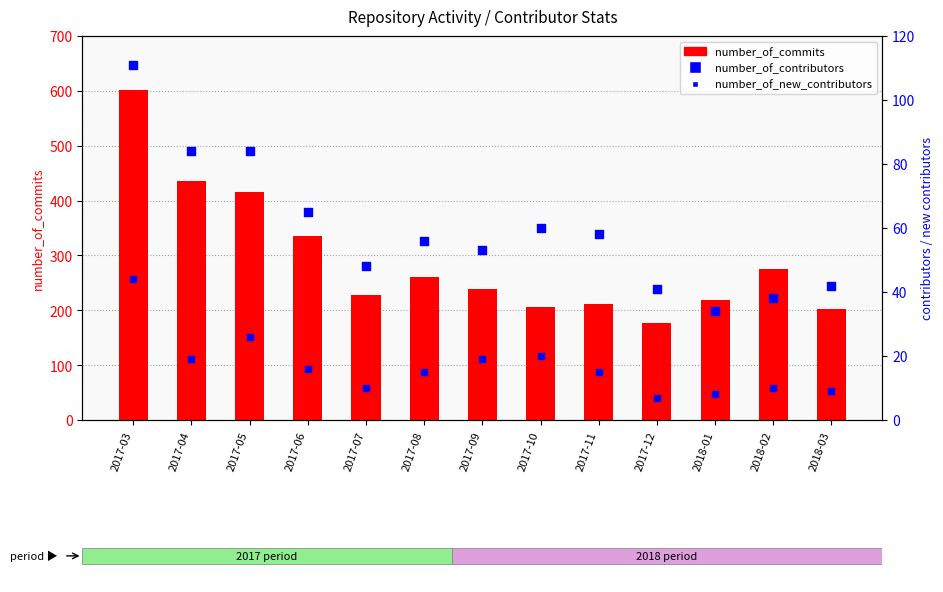

Is the value of number_of_contributors at 2017-05 greater than the value of number_of_commits at 2018-02?

No